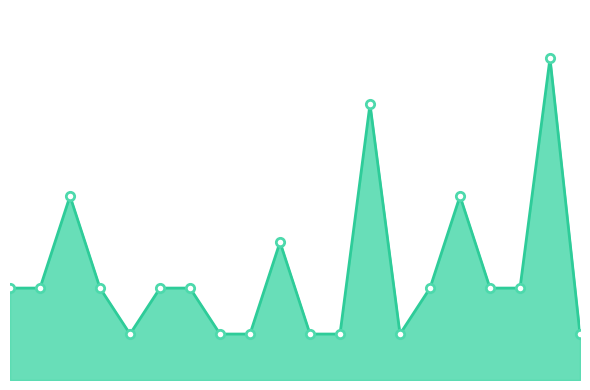

Reading left to right, extract all data points from this chart.

4	4	8	4	2	4	4	2	2	6	2	2	12	2	4	8	4	4	14	2